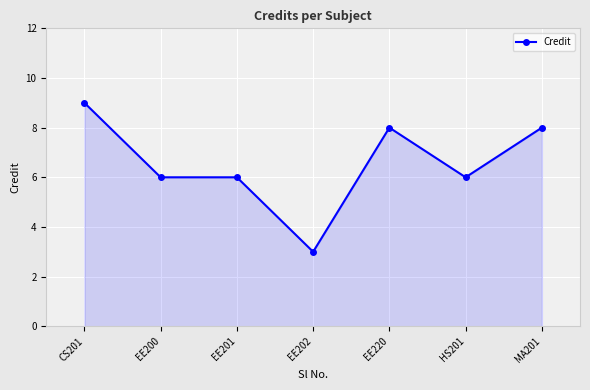

Reading left to right, extract all data points from this chart.

9	6	6	3	8	6	8